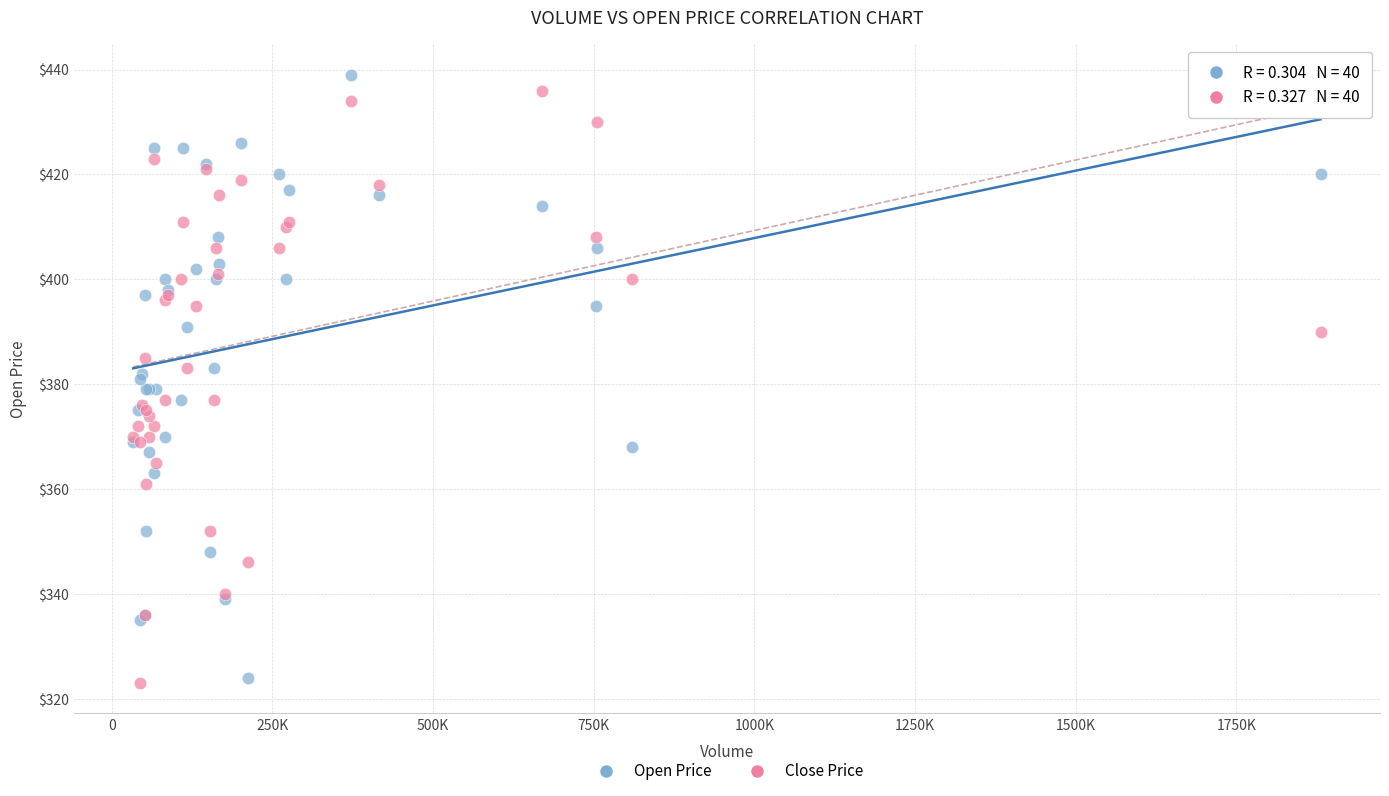

Which series reaches the maximum Y coordinate?

Open Price